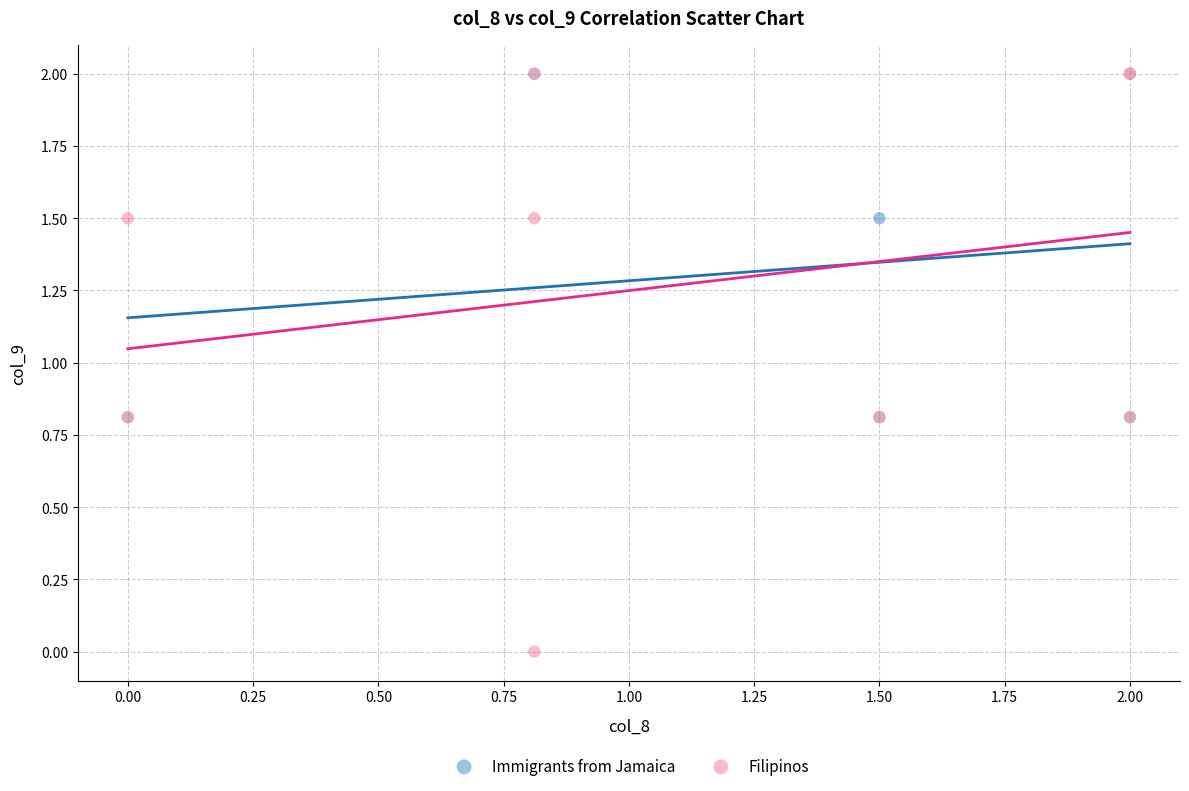

Which series reaches the minimum Y coordinate?

Filipinos